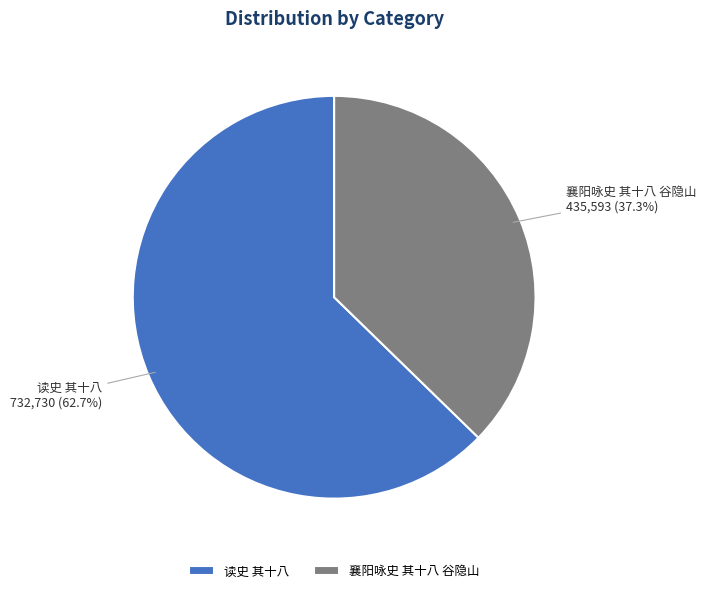

How many segments does this pie chart have?

2